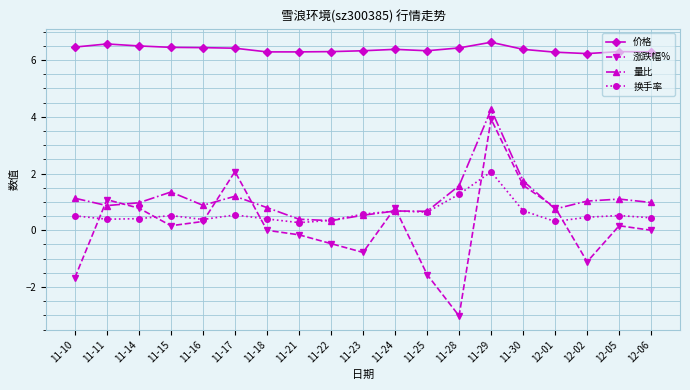

True or false: 换手率 and 价格 cross at least once.

False